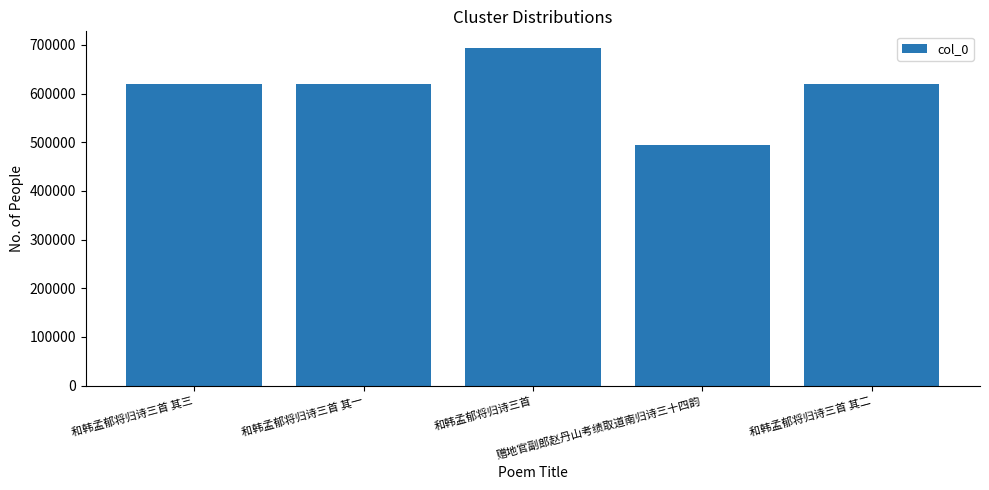

What is the difference between the values at 和韩孟郁将归诗三首 其二 and 和韩孟郁将归诗三首 其三?

1